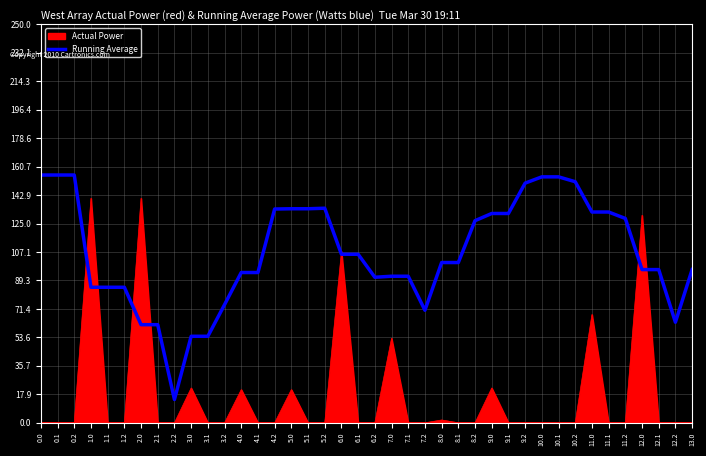

How many lines are shown in the chart?

2